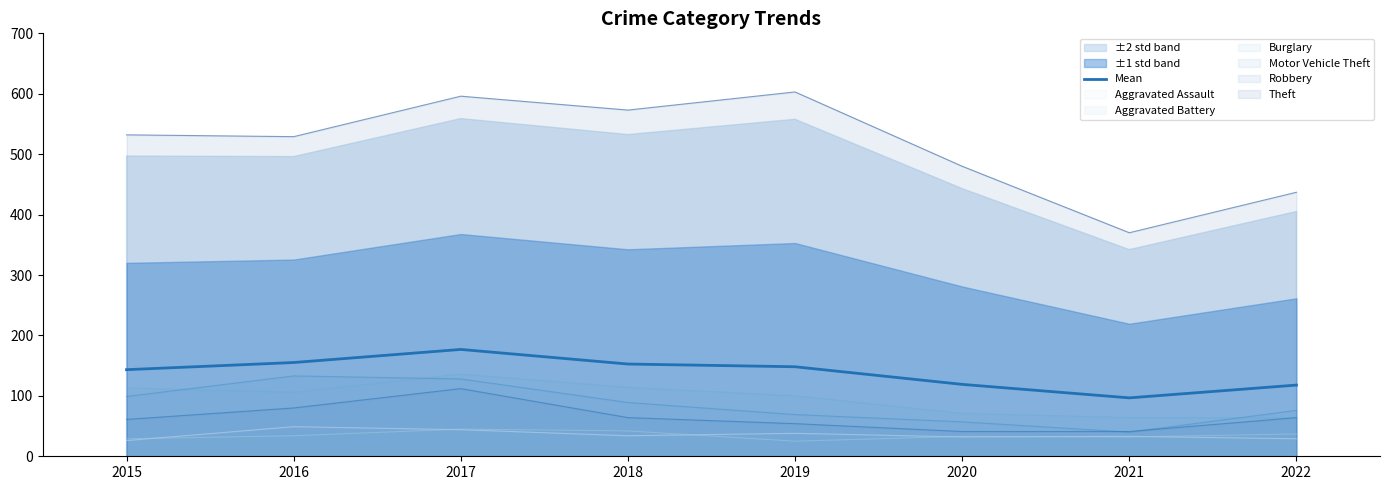

How many data points are above 148?

4